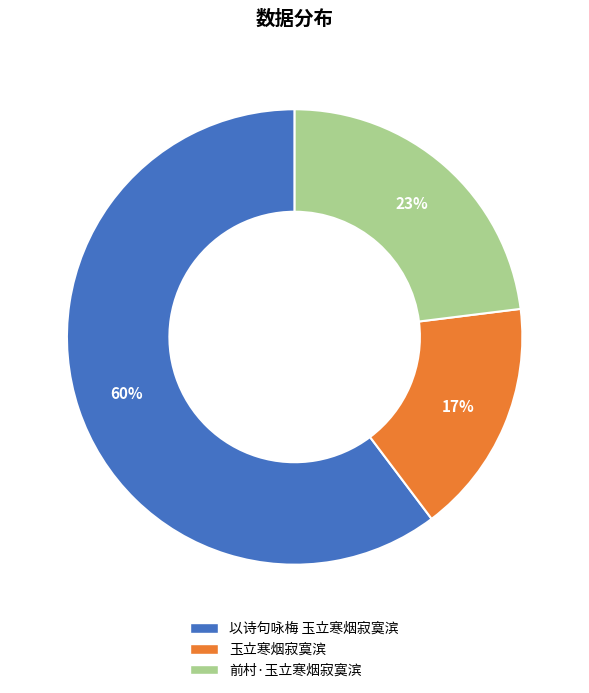

To the nearest percent, what is the combined percentage of 玉立寒烟寂寞滨 and 以诗句咏梅 玉立寒烟寂寞滨?

77%